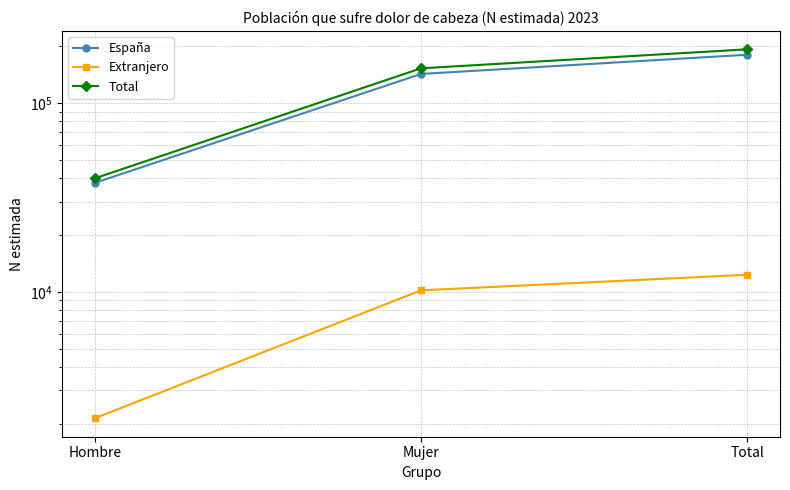

What is the difference between the maximum and second lowest values in the España series?

37772